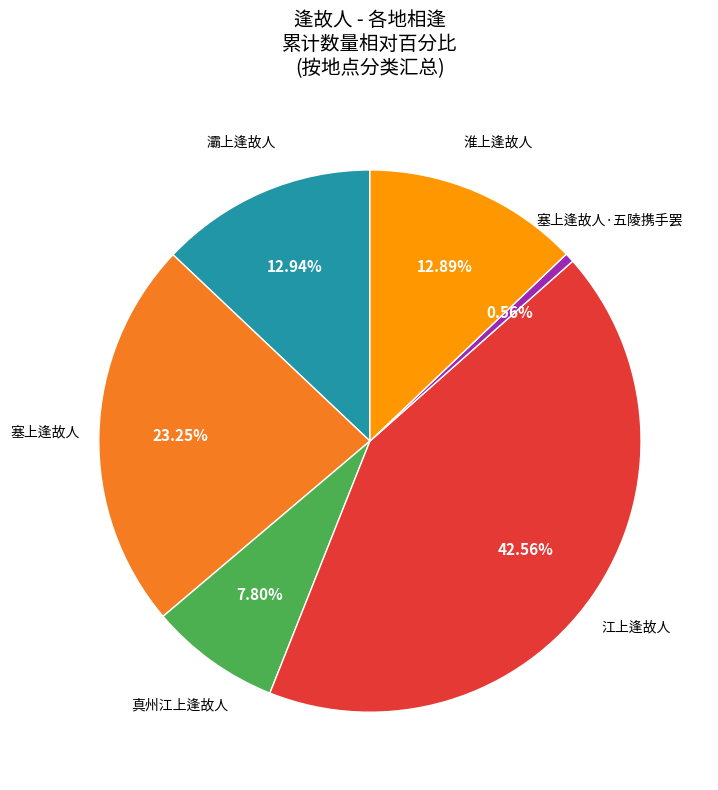

Which has a higher value, 灞上逢故人 or 塞上逢故人·五陵携手罢?

灞上逢故人